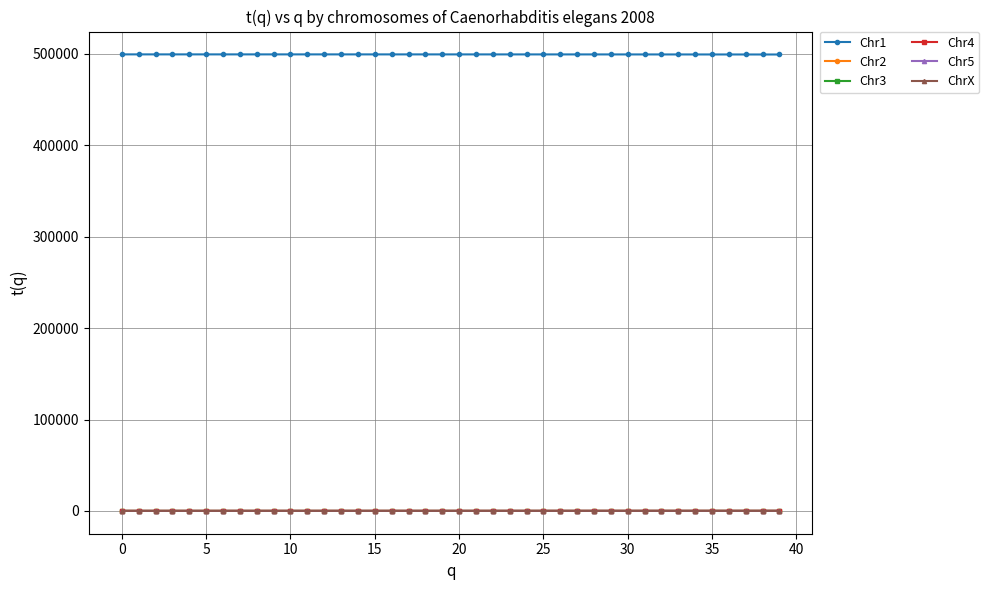

At how many categories does at least one series exceed 384599?

40